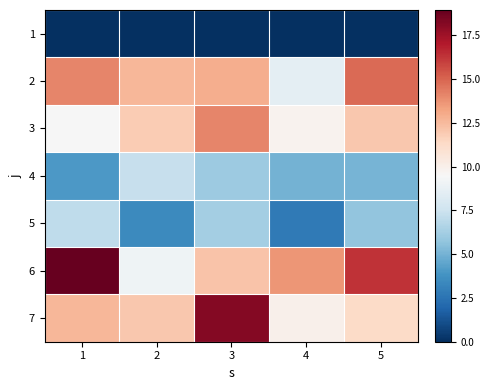

Reading left to right, what are all the values shown in this chart?

1: 1=0.0	2=0.0	3=0.0	4=0.0	5=0.0
2: 1=14.1	2=12.6	3=12.9	4=8.5	5=14.8
3: 1=9.4	2=11.9	3=14.1	4=9.8	5=12.0
4: 1=4.0	2=7.3	3=6.0	4=5.0	5=5.1
5: 1=7.0	2=3.5	3=6.2	4=2.8	5=5.8
6: 1=18.9	2=9.0	3=12.2	4=13.6	5=16.3
7: 1=12.6	2=12.0	3=18.2	4=9.9	5=11.3